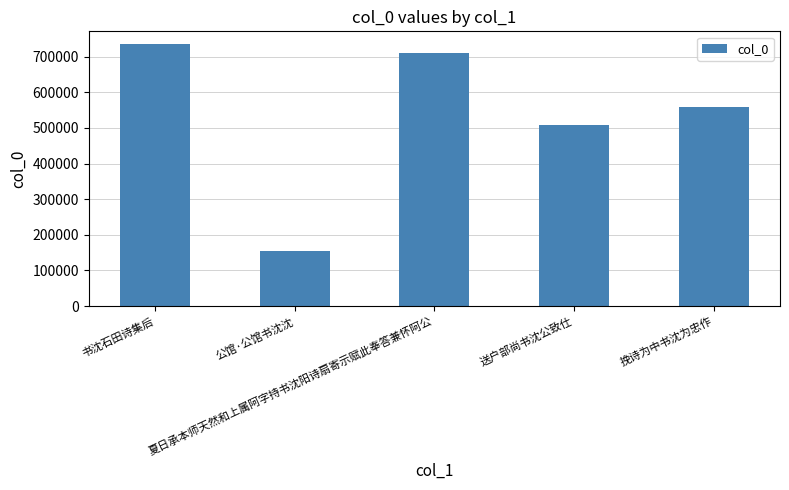

Is it true that the value at 挽诗为中书沈为忠作 is 560032?

True